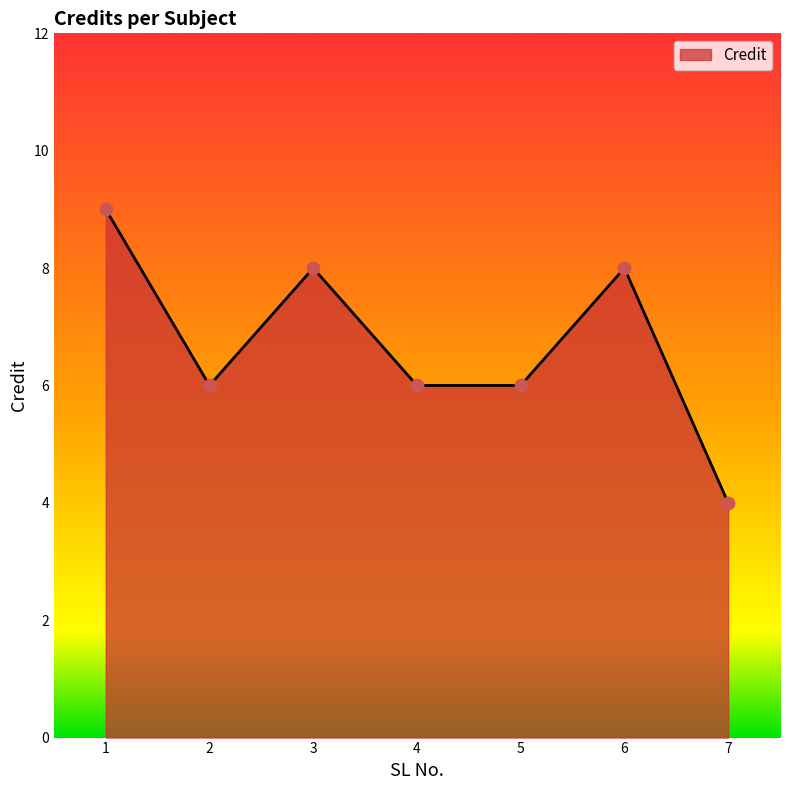

Between 7 and 2, which is larger?

2